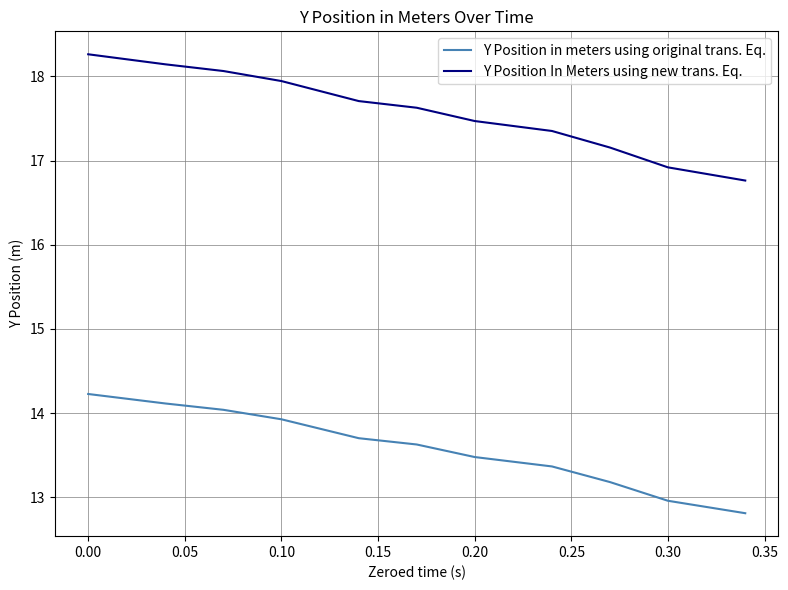

Which series has the largest range (max minus min)?

Y Position In Meters using new trans. Eq.